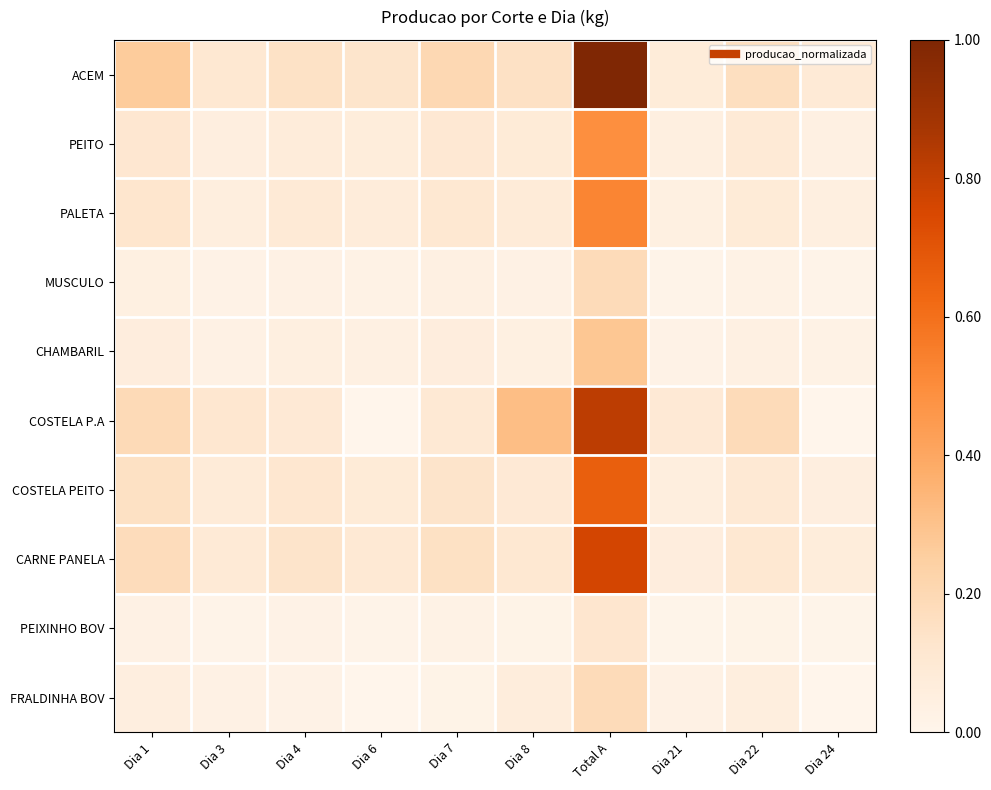

At which category is the sum across all series the highest?

Total A